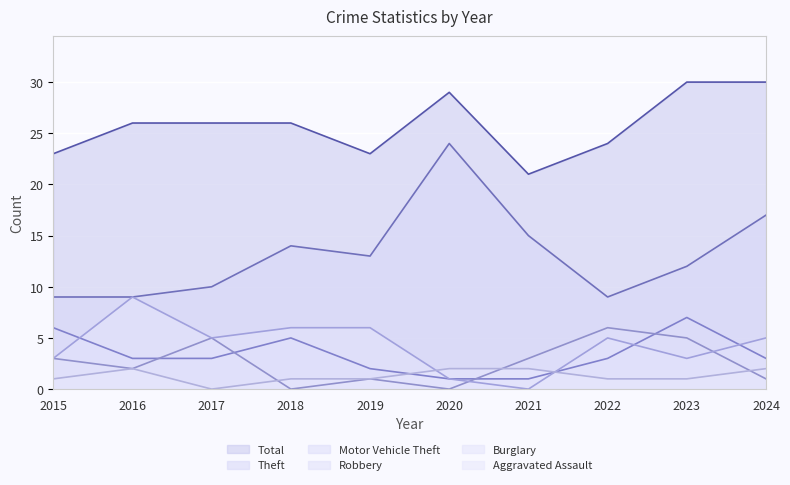

The value of Total at 2017 is 26. True or false?

True